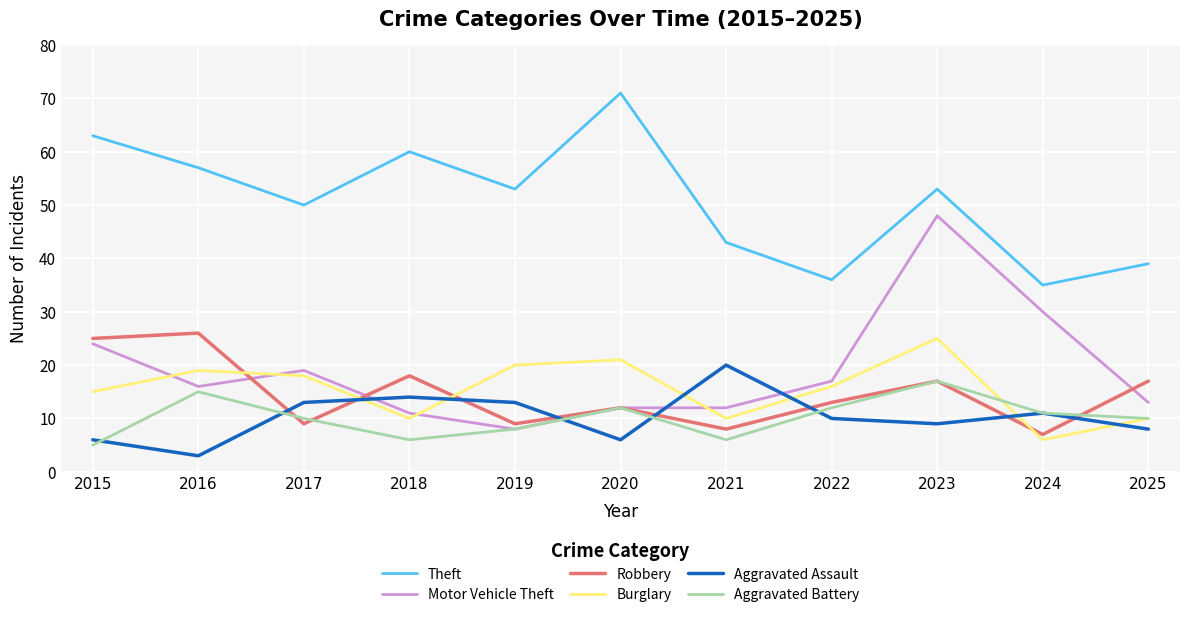

The value of Aggravated Battery at 2017 is 18. True or false?

False